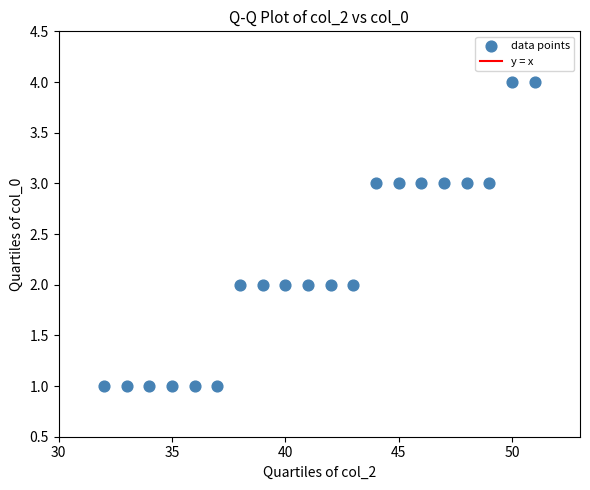

What is the range of Y values (max minus min)?

3